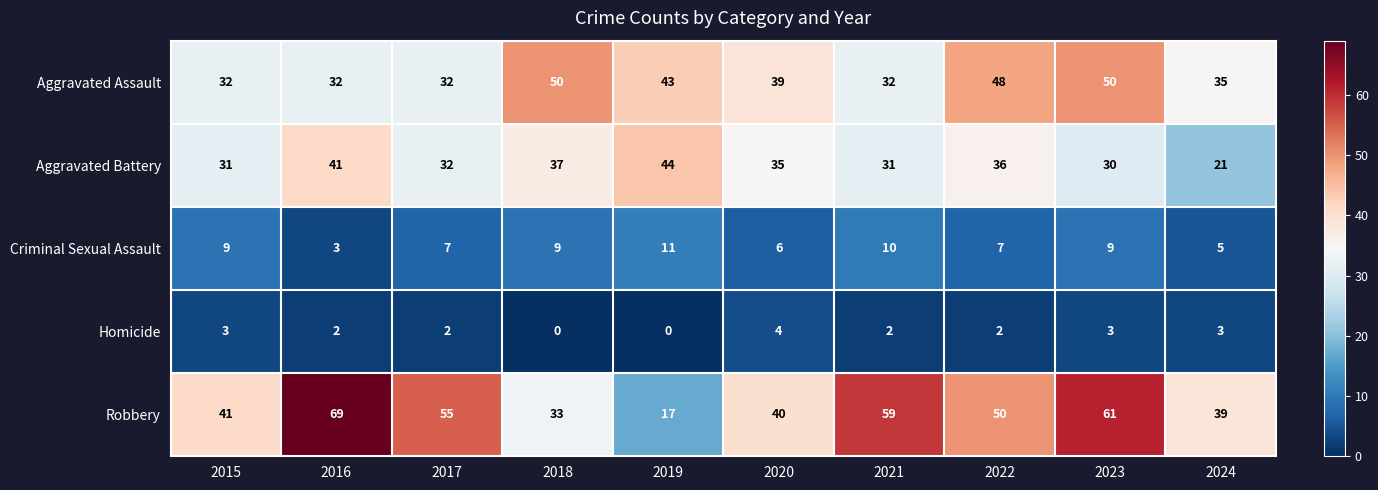

What is the average value of the Aggravated Battery series?

34